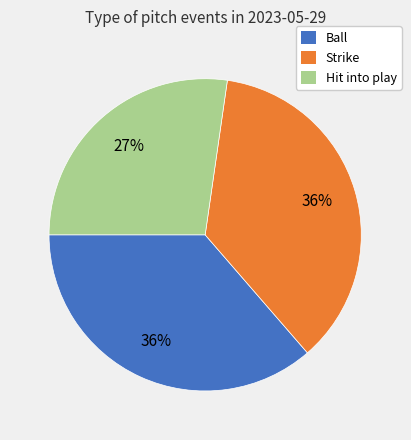

Between Strike and Hit into play, which is larger?

Strike